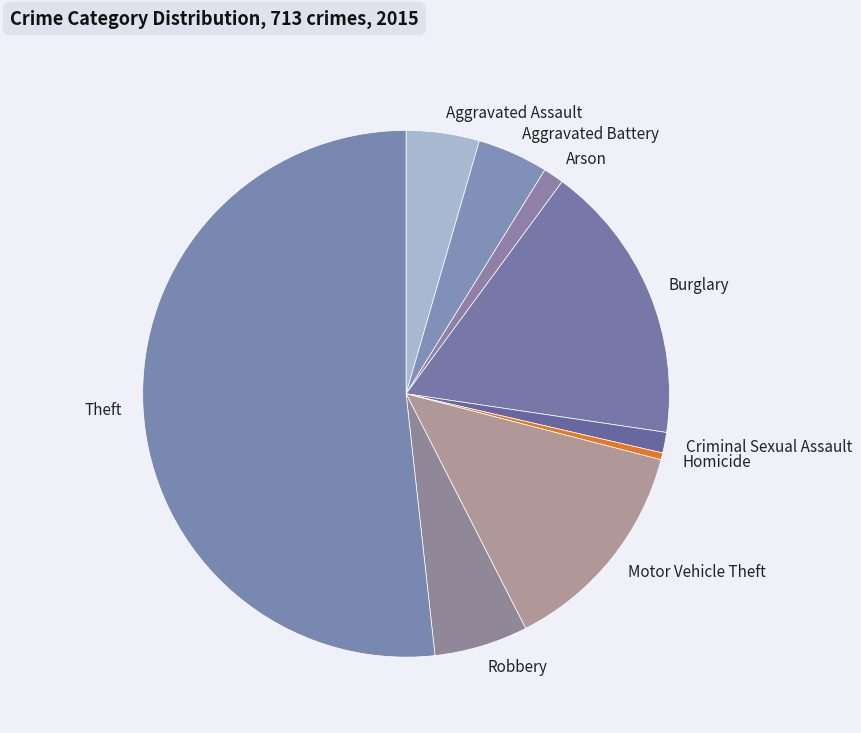

Which category accounts for the majority?

Theft